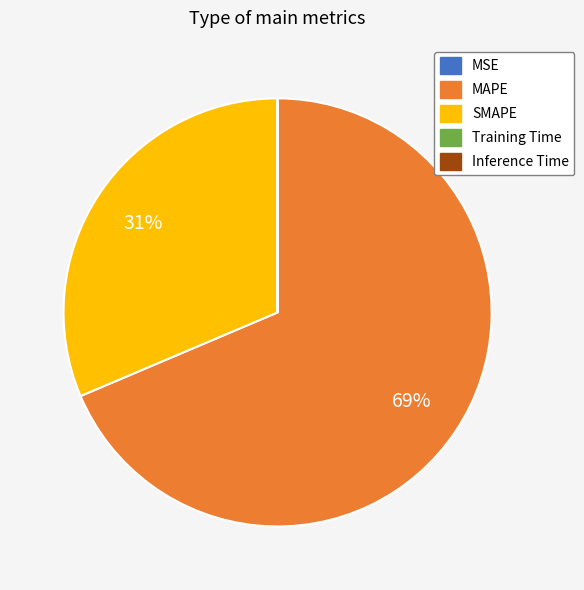

Is MAPE the majority of the pie?

Yes